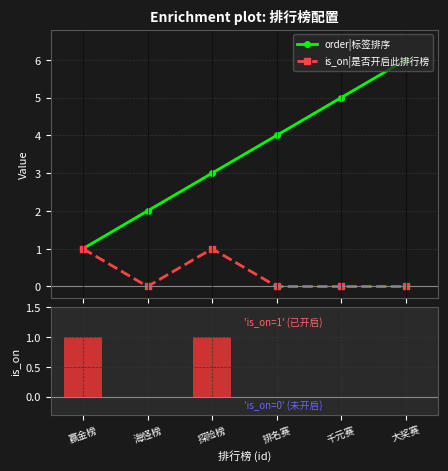

The value of order|标签排序 at 大奖赛 is 10. True or false?

False